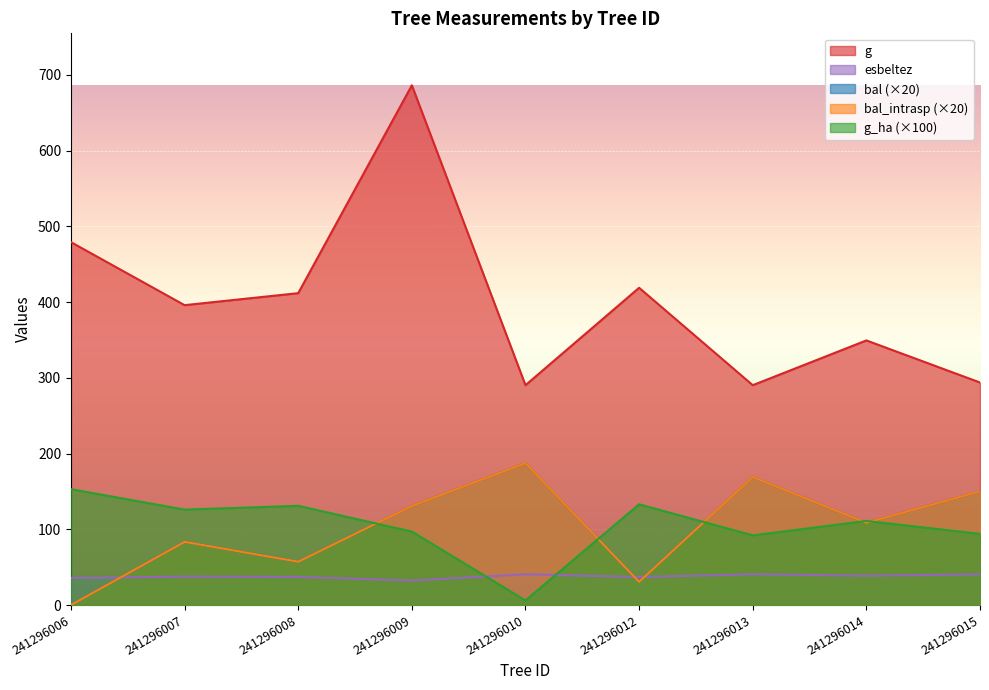

How many data points does each series have?

9